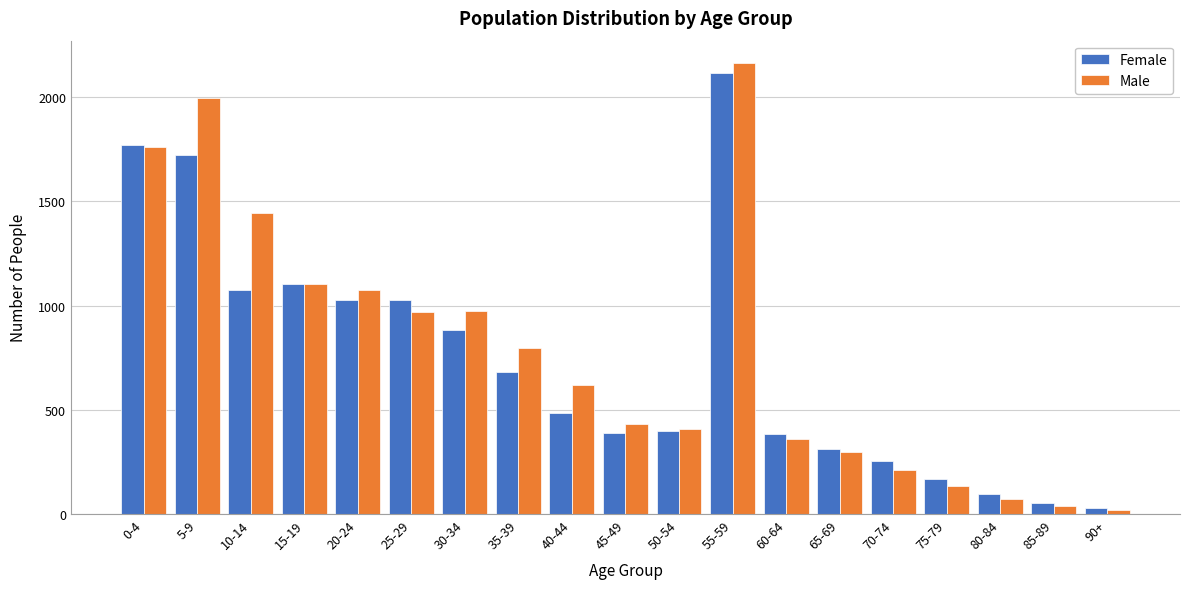

At how many categories does at least one series exceed 1470?

3